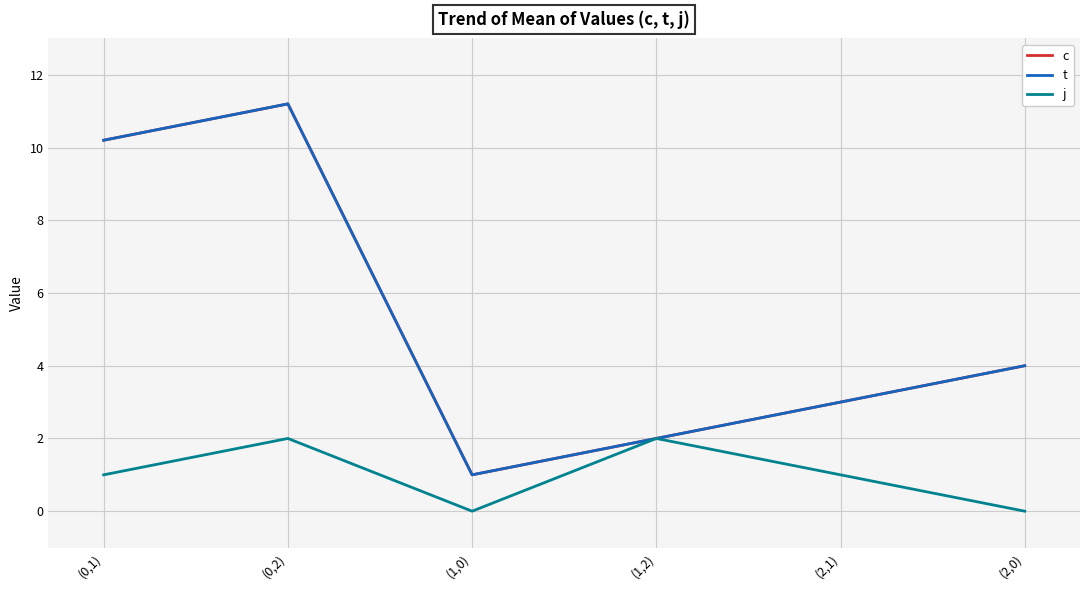

What is the average value of the t series?

5.2